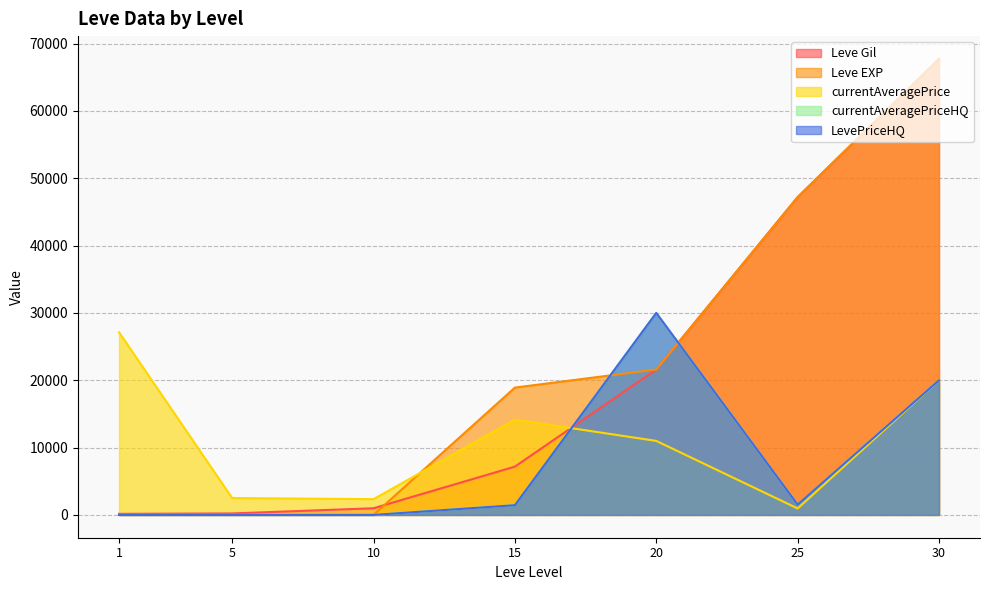

At 20, list the series in order from largest to smallest.

currentAveragePriceHQ, LevePriceHQ, Leve Gil, Leve EXP, currentAveragePrice